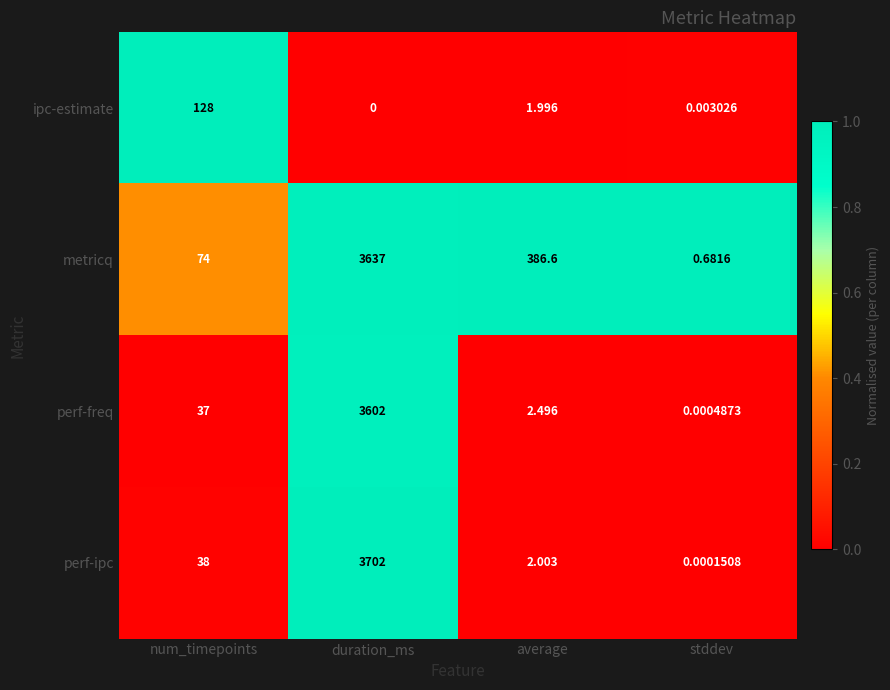

At how many categories does at least one series exceed 0?

4